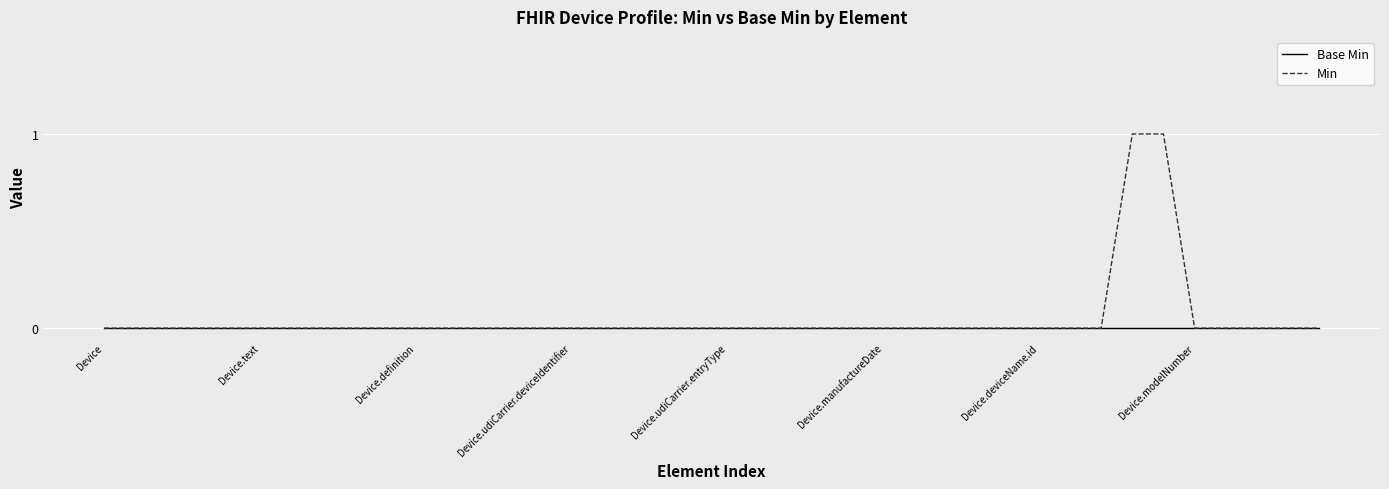

What is the maximum value for Min?

1